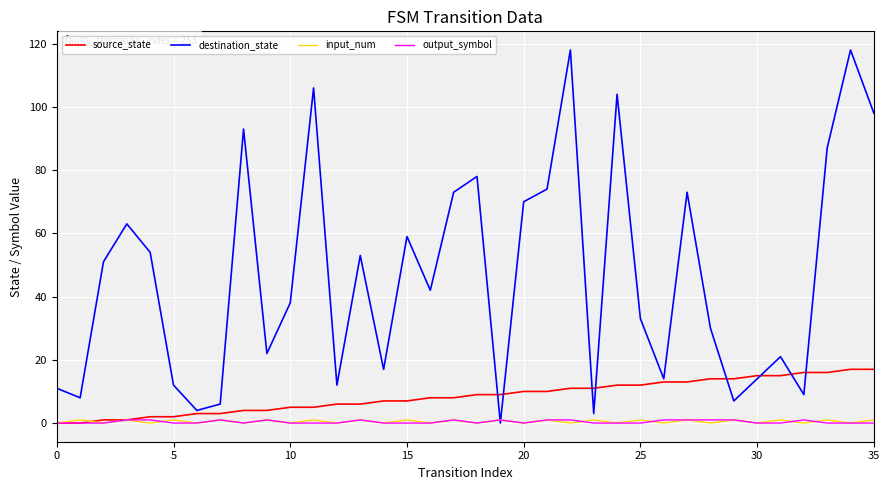

Which series has the largest total across all categories?

destination_state